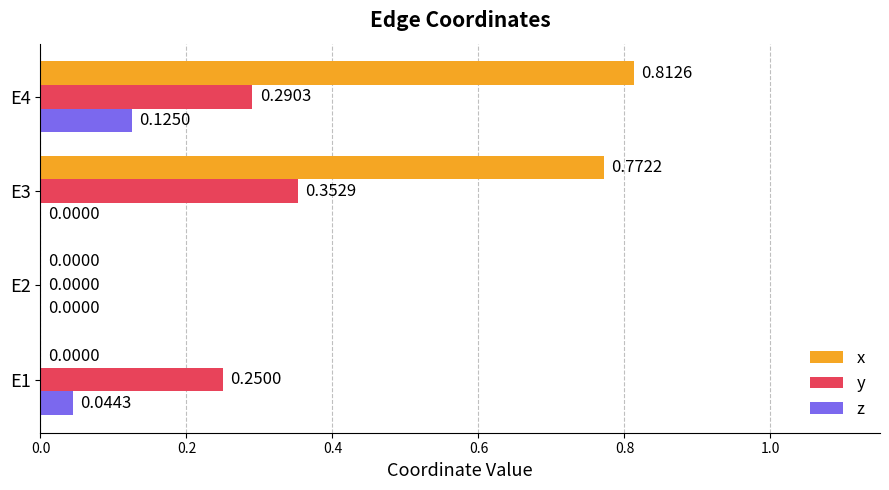

Is the value of z at E4 greater than the value of x at E4?

No